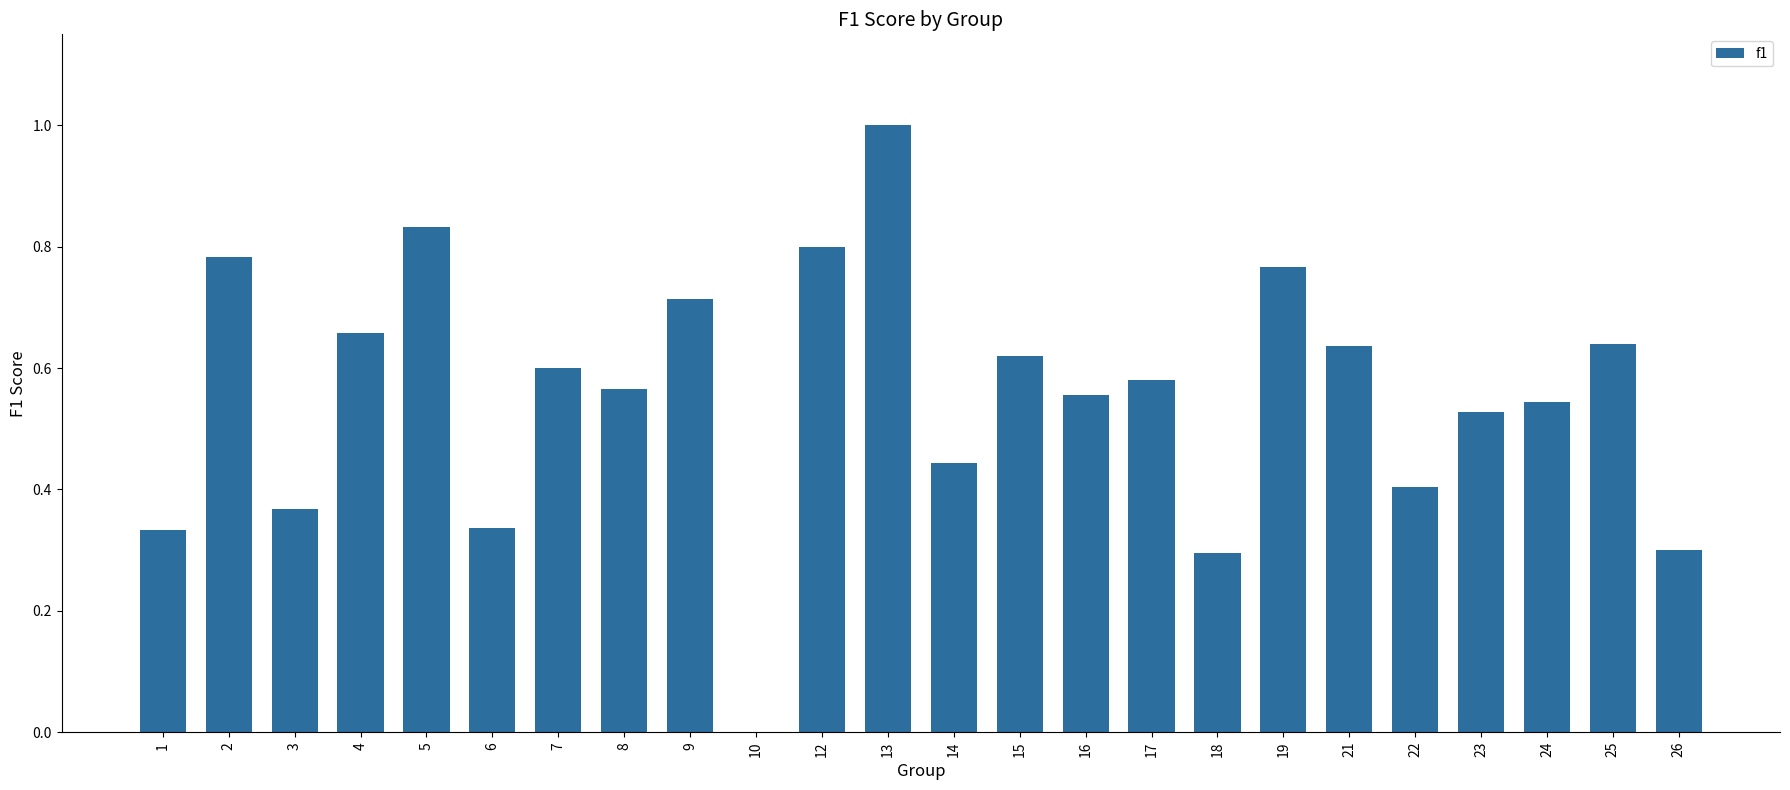

What is the greatest value displayed?

1.0